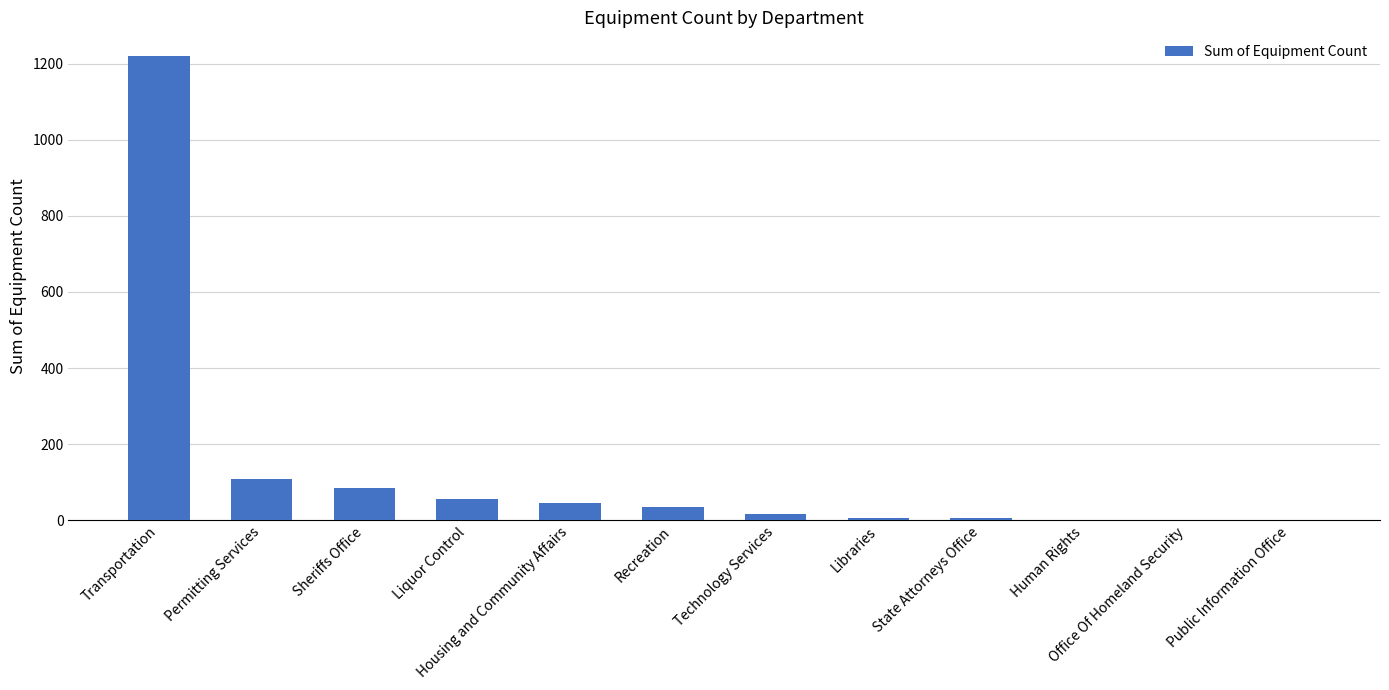

True or false: the data shows 45 at Housing and Community Affairs.

True